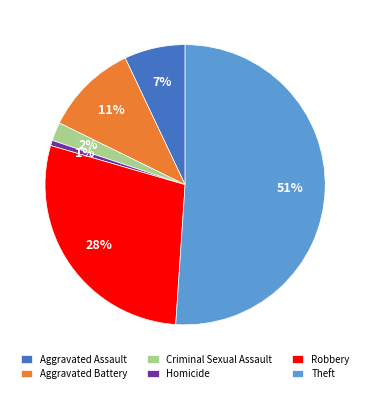

Is the sum of Theft and Homicide greater than half?

Yes